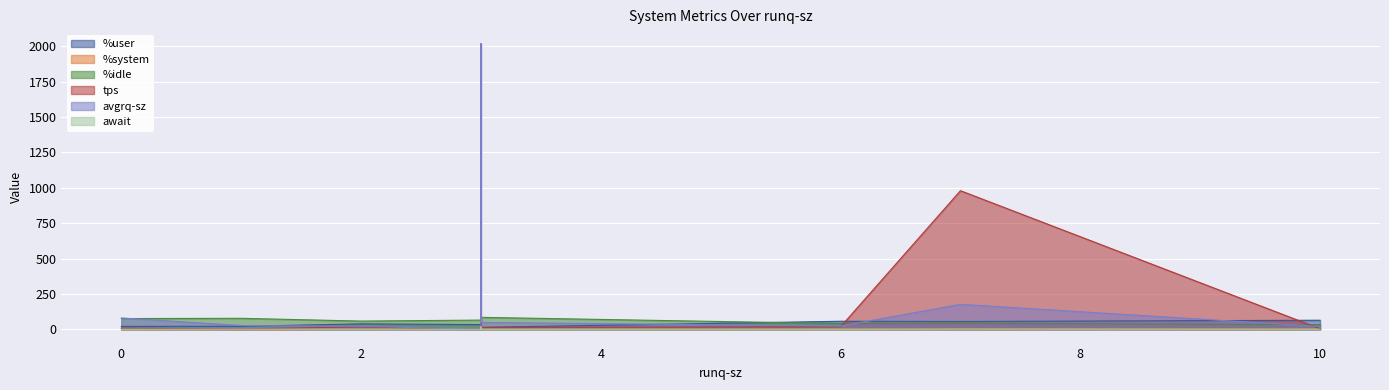

At 6, list the series in order from largest to smallest.

%user, %idle, avgrq-sz, tps, %system, await